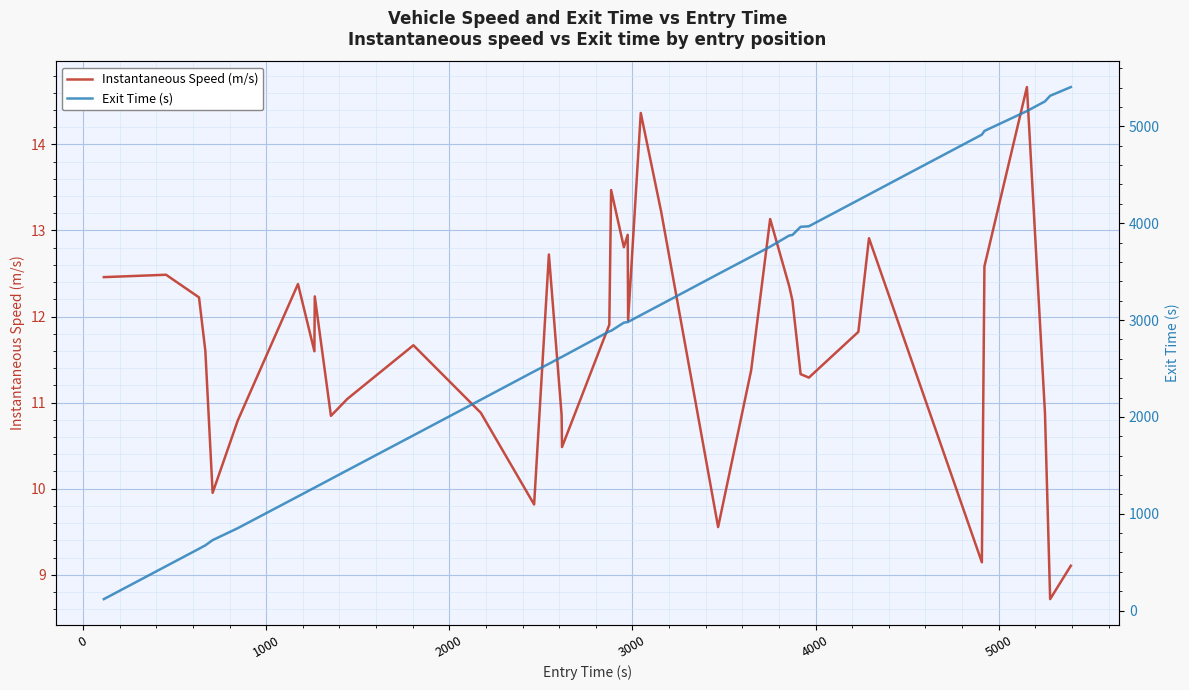

How many values in the Exit Time (s) series exceed 2979?

20